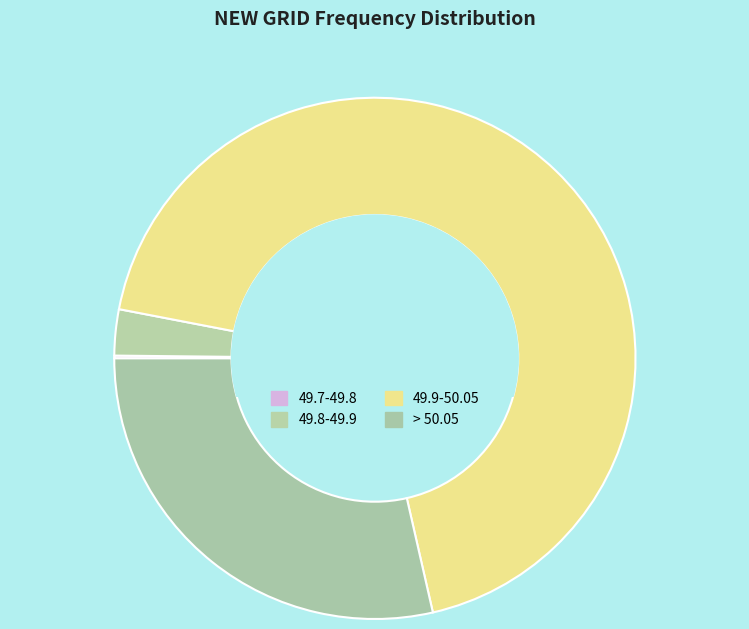

To the nearest percent, what is the average slice percentage?

25%